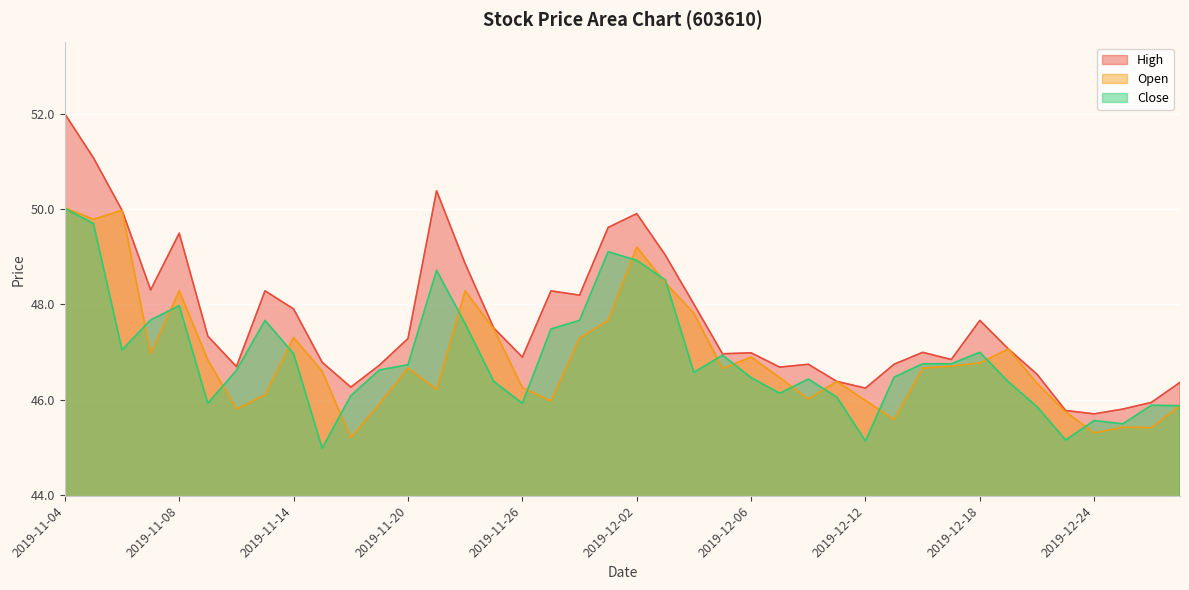

Does the chart display data point markers on the line(s)?

No